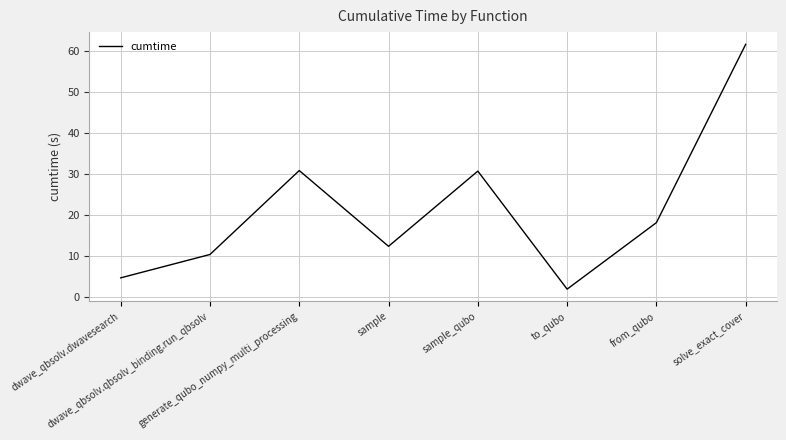

What is the difference between the maximum and minimum values?

59.5